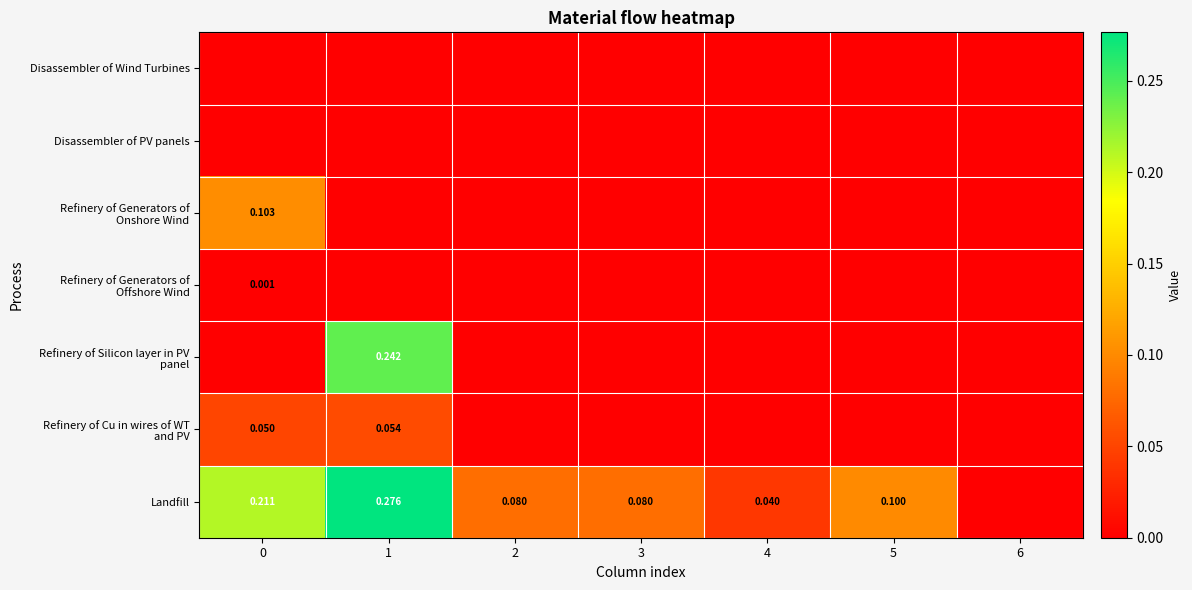

Reading left to right, transcribe all the data shown in this chart.

row_0: 0=0.0	1=0.0	2=0.0	3=0.0	4=0.0	5=0.0	6=0.0
row_1: 0=0.0	1=0.0	2=0.0	3=0.0	4=0.0	5=0.0	6=0.0
row_2: 0=0.1	1=0.0	2=0.0	3=0.0	4=0.0	5=0.0	6=0.0
row_3: 0=0.0	1=0.0	2=0.0	3=0.0	4=0.0	5=0.0	6=0.0
row_4: 0=0.0	1=0.2	2=0.0	3=0.0	4=0.0	5=0.0	6=0.0
row_5: 0=0.1	1=0.1	2=0.0	3=0.0	4=0.0	5=0.0	6=0.0
row_6: 0=0.2	1=0.3	2=0.1	3=0.1	4=0.0	5=0.1	6=0.0